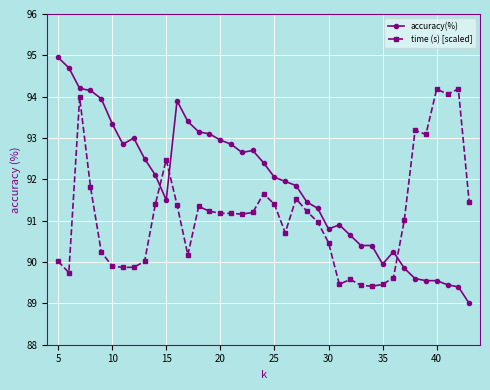

Which series has the largest total across all categories?

accuracy(%)